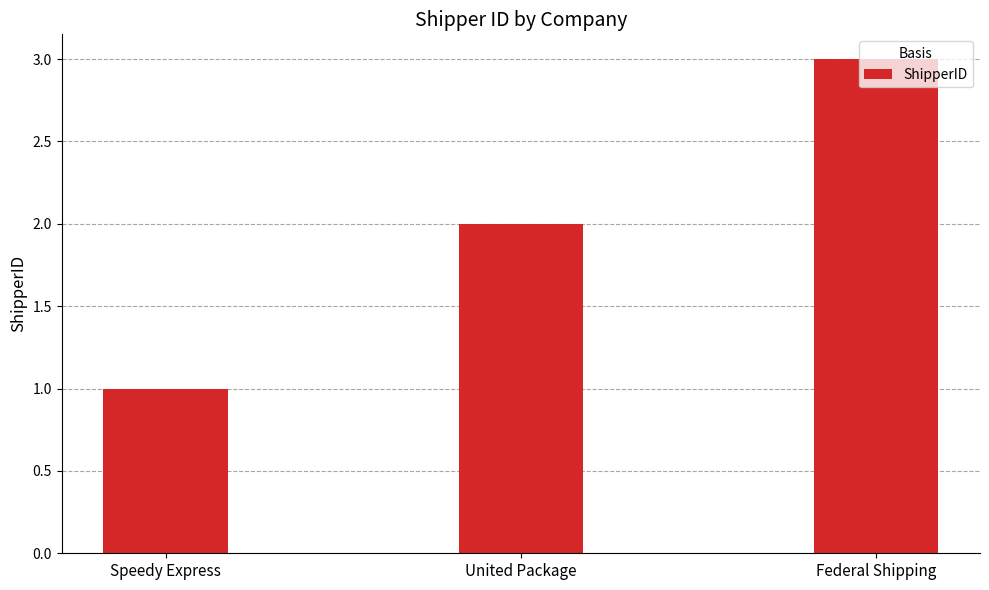

How many values are between 1 and 3?

3